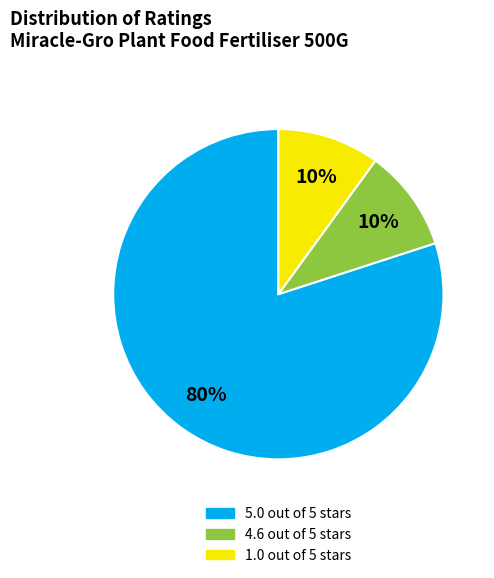

What percentage is the 1.0 out of 5 stars slice, to the nearest percent?

10%